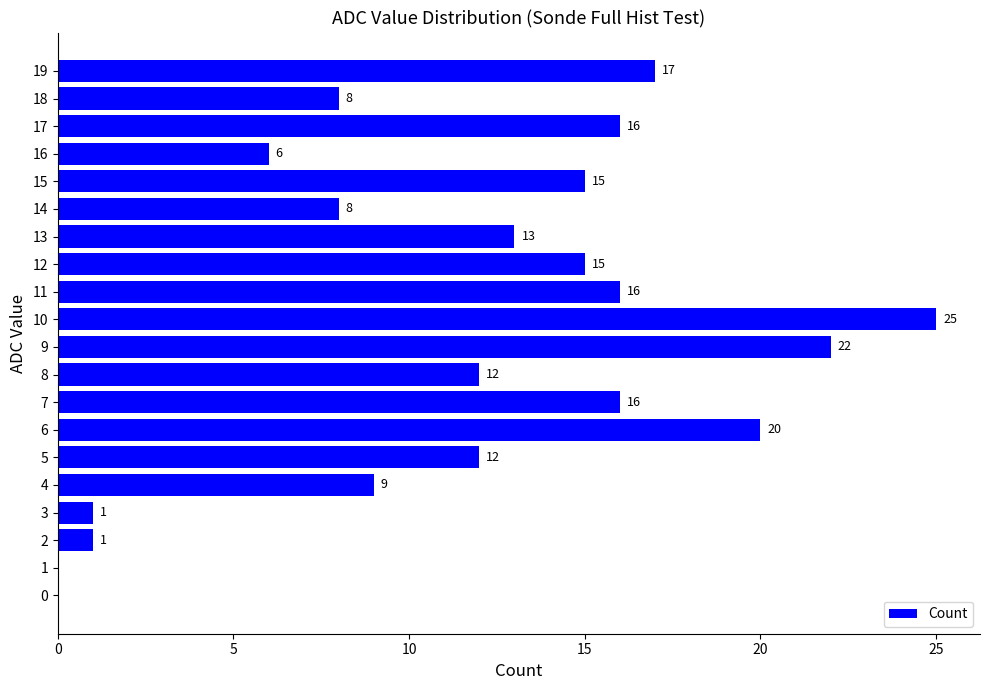

Which has a higher value, 8 or 11?

11